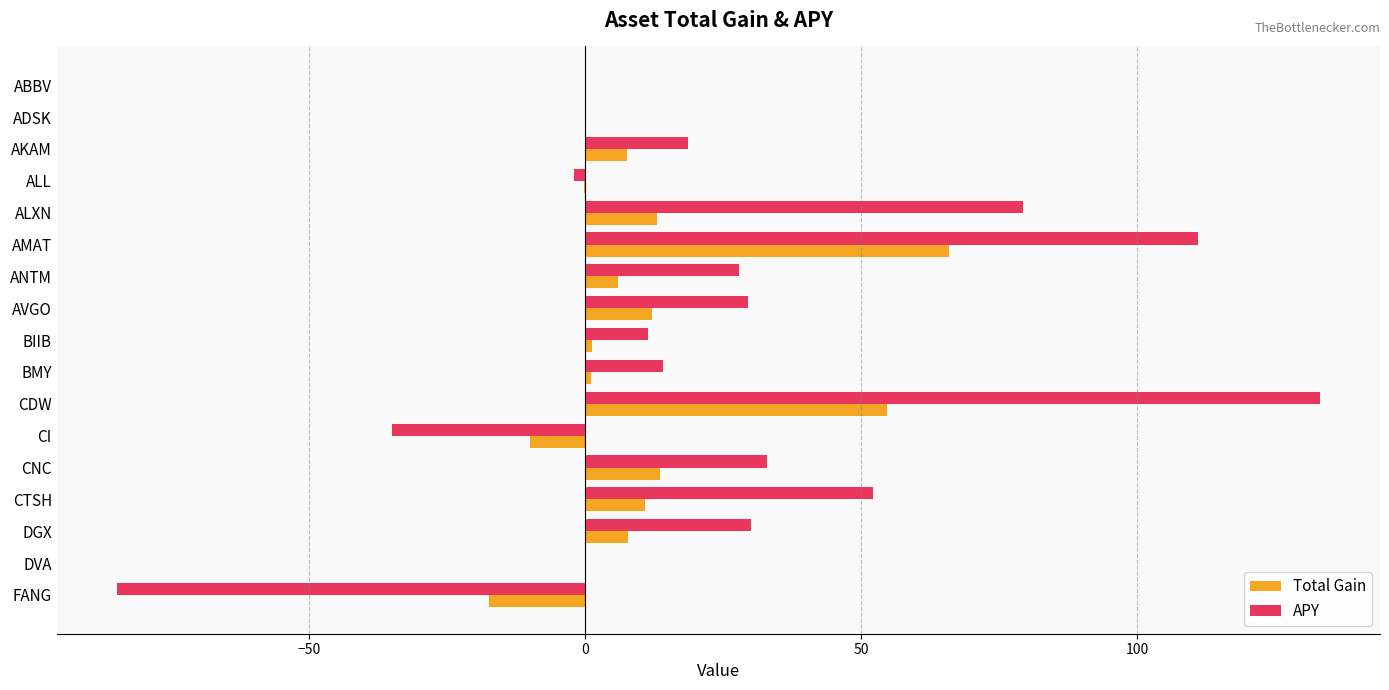

Which series has the largest total across all categories?

APY